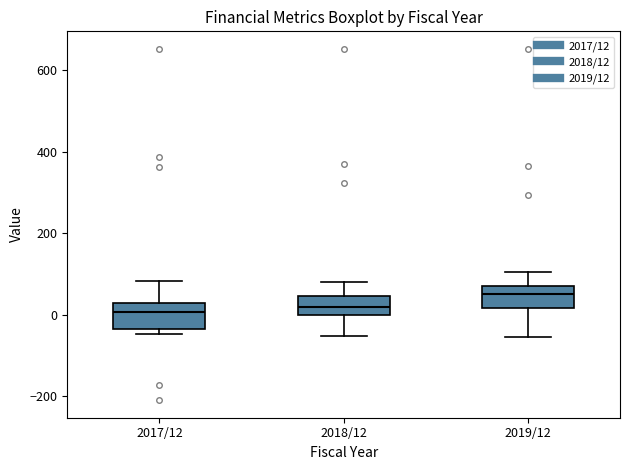

Where is the upper edge of the box for 2018/12 on the y-axis? The values are not printed on the chart, so give them approximately, as read against the axis.

40